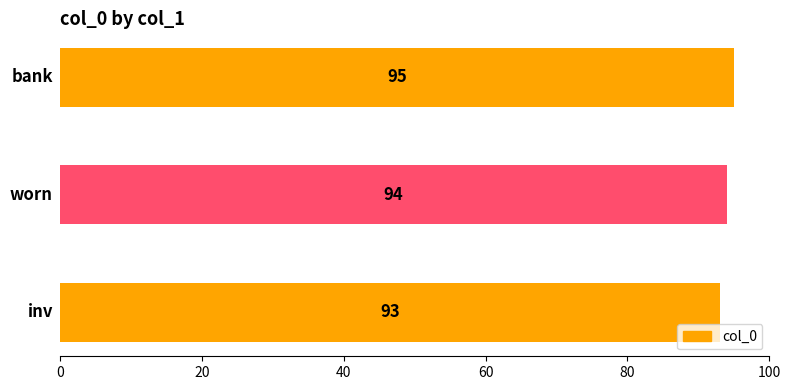

What is the difference between the maximum and second lowest values?

1